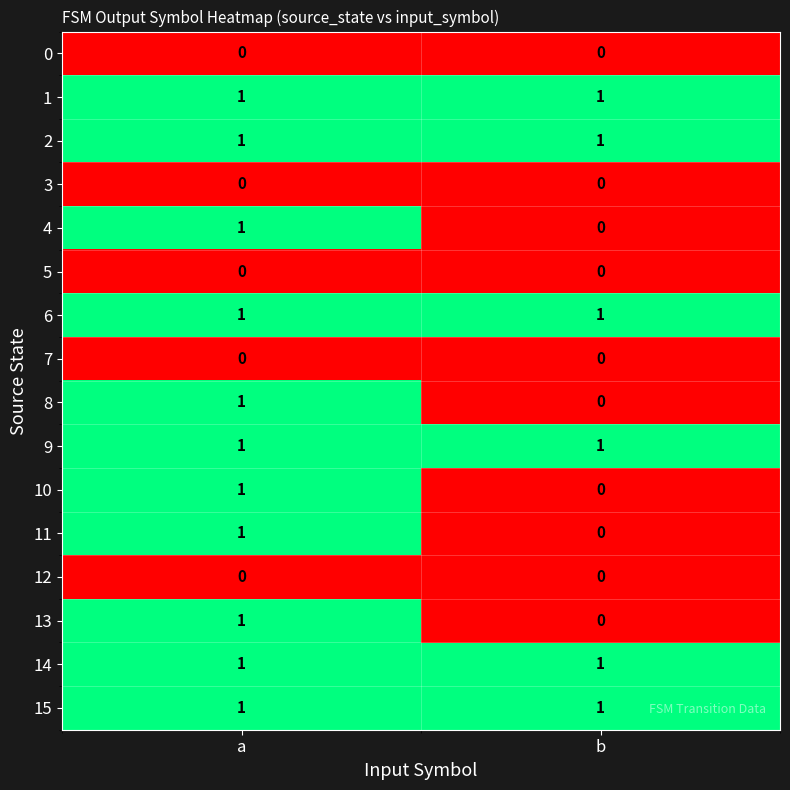

Is the value of 10 at b greater than the value of 1 at a?

No